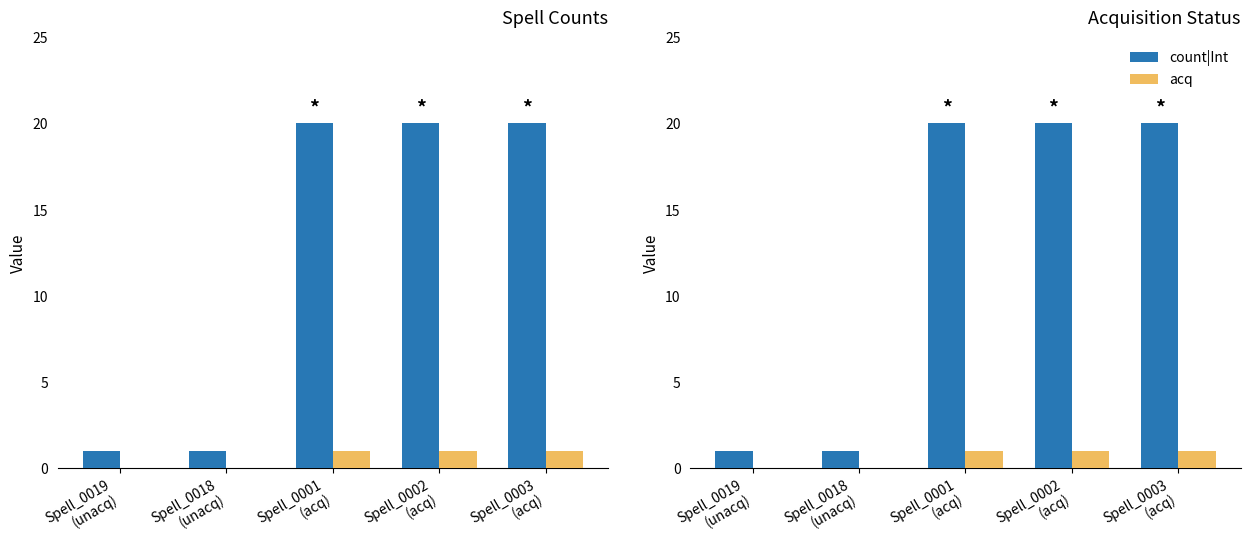

What are all the series names shown in the legend?

count|Int, acq